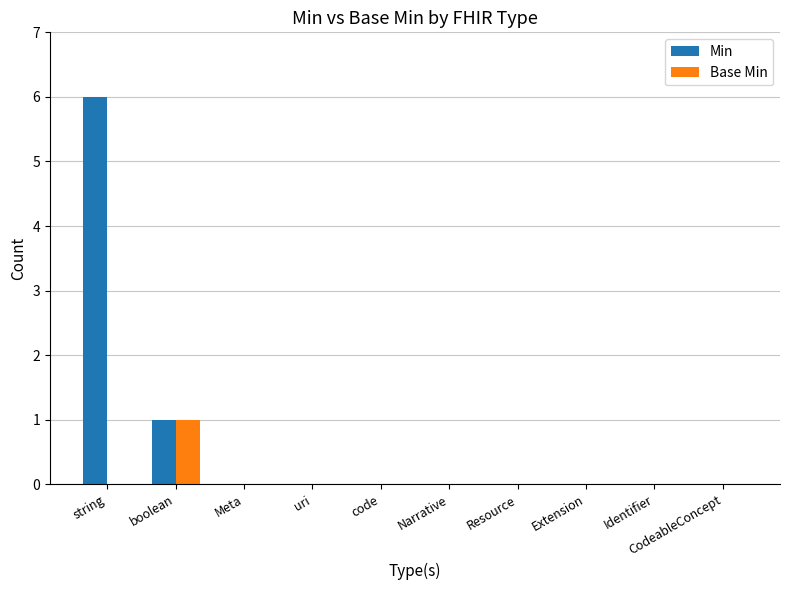

What is the approximate value of Min at string?

6